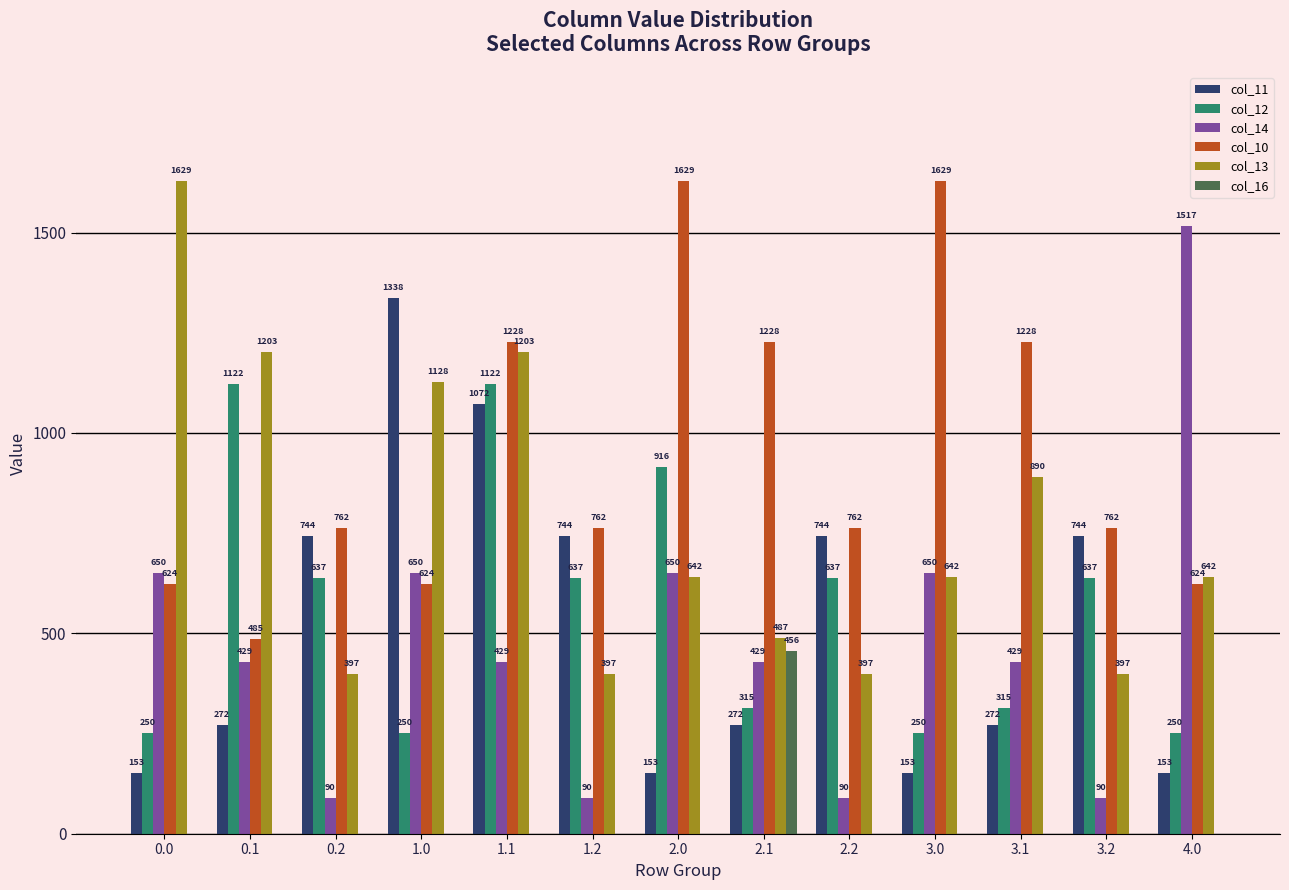

True or false: col_11 has a value of 152.6 at 0.0.

True